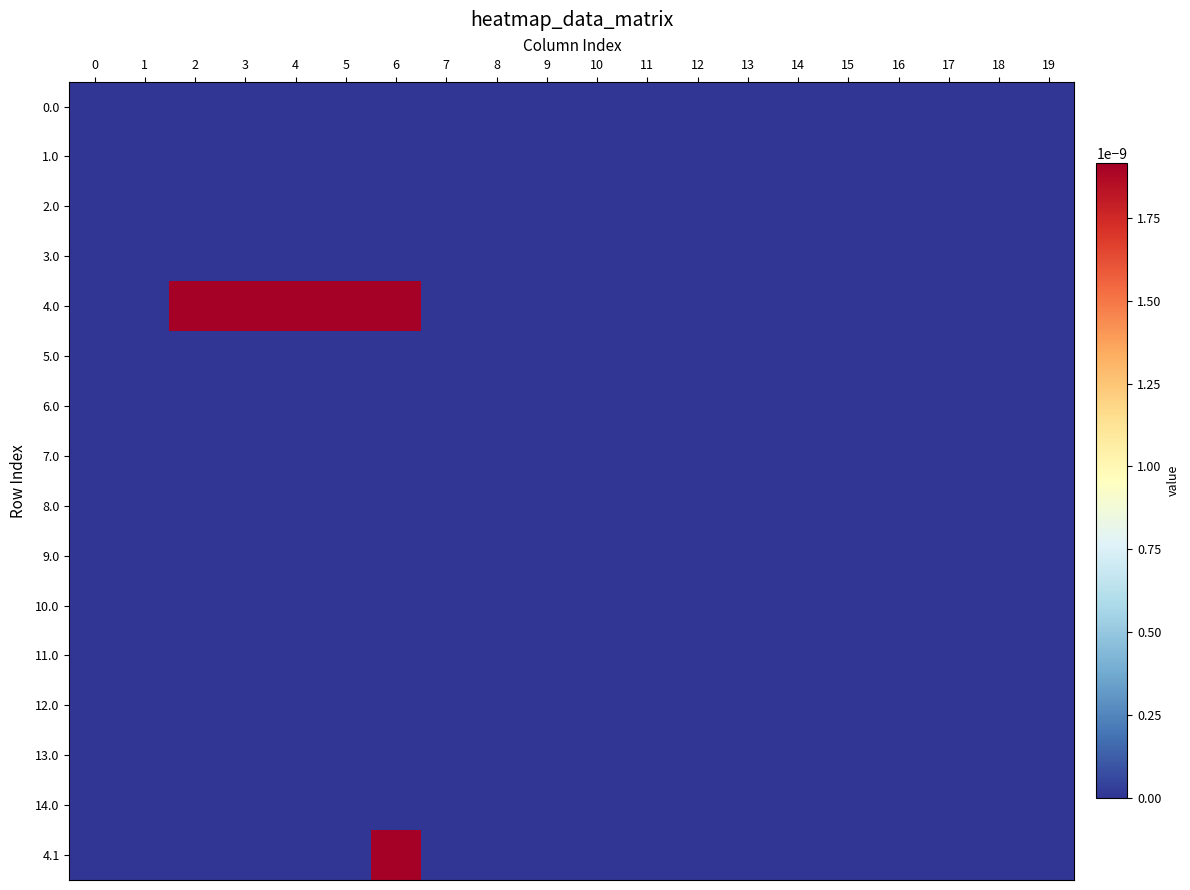

Which series has the largest range (max minus min)?

4.0